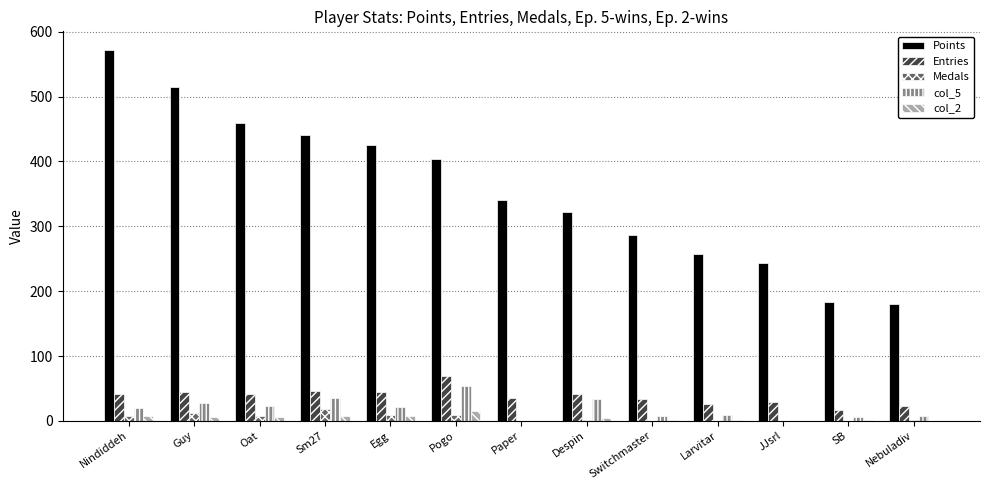

What is the sum of all Entries values?

492